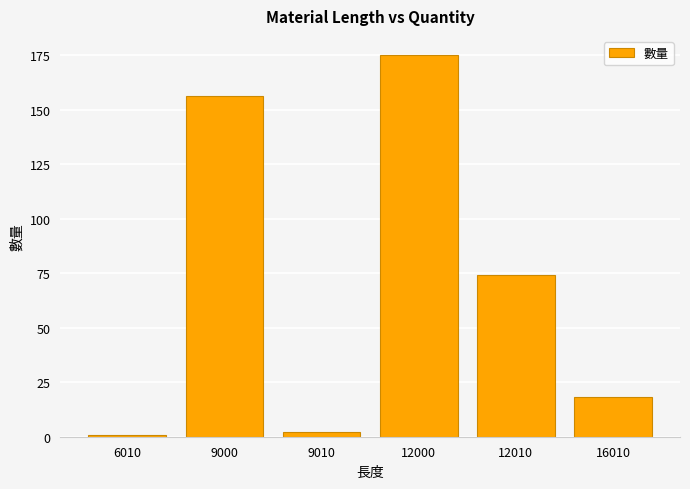

What is the value of the 6th bar from the left?

18